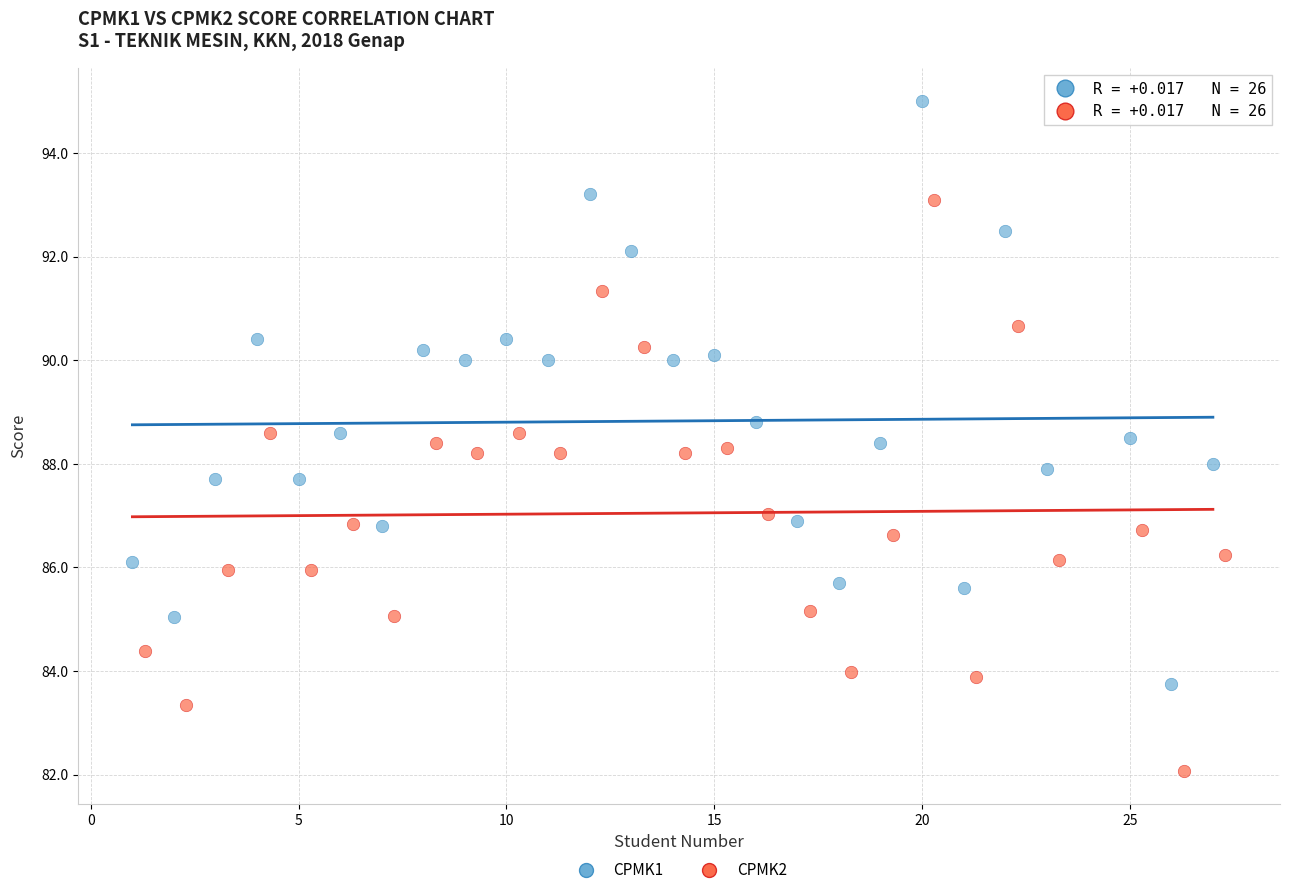

Which series has the widest spread of Y values?

CPMK1